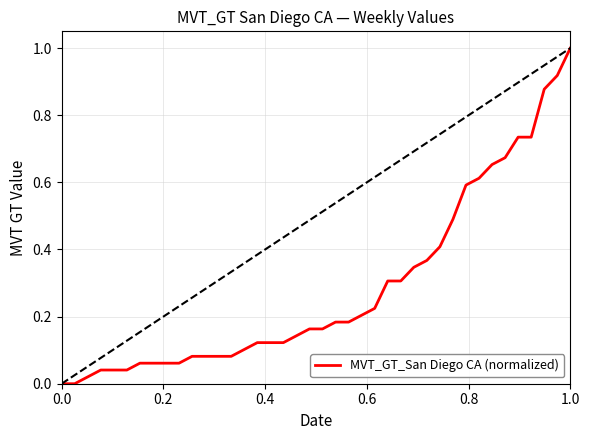

What is the greatest value displayed?

1.0